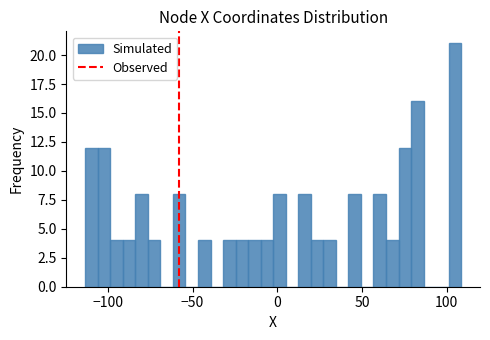

Around what value on the x-axis is the tallest bar? Give the approximate position of its centre, as read against the axis.

105